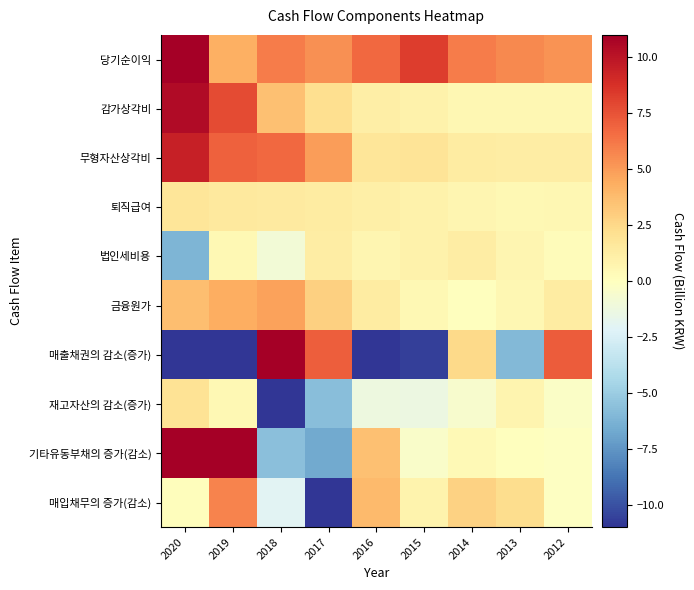

Reading left to right, list all the values displayed in this chart.

당기순이익: 2020=14.7	2019=4.2	2018=6.0	2017=5.4	2016=6.8	2015=8.2	2014=6.0	2013=5.6	2012=5.3
감가상각비: 2020=10.4	2019=7.8	2018=3.6	2017=2.2	2016=1.2	2015=0.9	2014=0.6	2013=0.5	2012=0.5
무형자산상각비: 2020=9.5	2019=7.0	2018=6.7	2017=4.9	2016=1.8	2015=1.9	2014=1.4	2013=1.3	2012=1.2
퇴직급여: 2020=1.8	2019=1.5	2018=1.4	2017=1.4	2016=1.0	2015=0.9	2014=0.7	2013=0.5	2012=0.6
법인세비용: 2020=-6.1	2019=0.4	2018=-0.9	2017=1.2	2016=0.7	2015=0.9	2014=1.2	2013=0.7	2012=0.2
금융원가: 2020=3.7	2019=4.4	2018=4.8	2017=2.9	2016=1.3	2015=0.5	2014=0.0	2013=0.5	2012=1.4
매출채권의 감소(증가): 2020=-60.4	2019=-25.6	2018=31.9	2017=7.1	2016=-31.4	2015=-10.6	2014=2.4	2013=-6.0	2012=7.2
재고자산의 감소(증가): 2020=1.9	2019=0.5	2018=-41.5	2017=-5.7	2016=-1.2	2015=-1.3	2014=-0.5	2013=0.7	2012=-0.3
기타유동부채의 증가(감소): 2020=41.0	2019=141.0	2018=-5.6	2017=-6.6	2016=3.6	2015=-0.4	2014=0.4	2013=0.0	2012=-0.1
매입채무의 증가(감소): 2020=0.1	2019=5.8	2018=-2.0	2017=-20.9	2016=3.8	2015=0.8	2014=2.8	2013=2.2	2012=-0.1